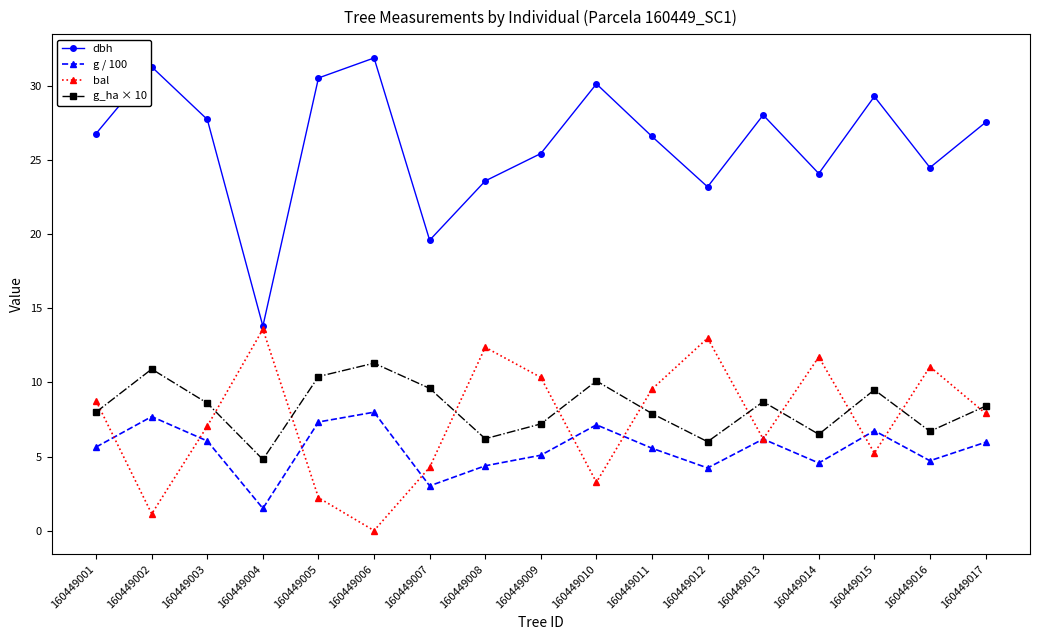

List the series in order of their peak value, lowest first.

g / 100, g_ha × 10, bal, dbh